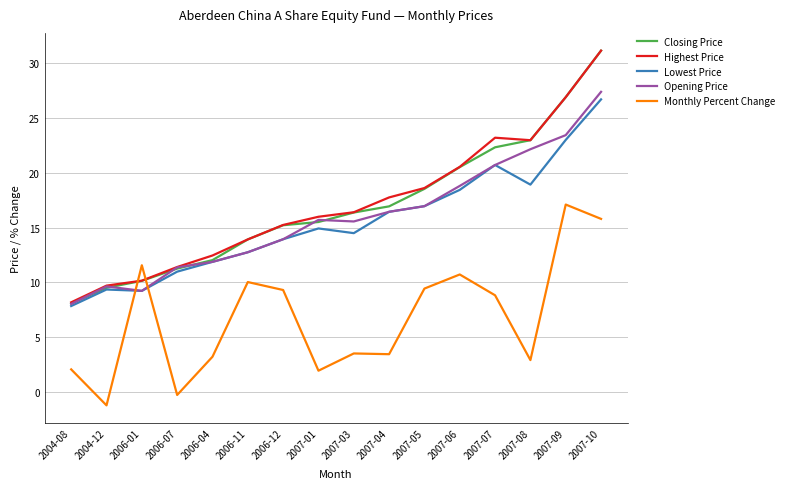

Which label corresponds to the smallest value in the chart?

2004-12